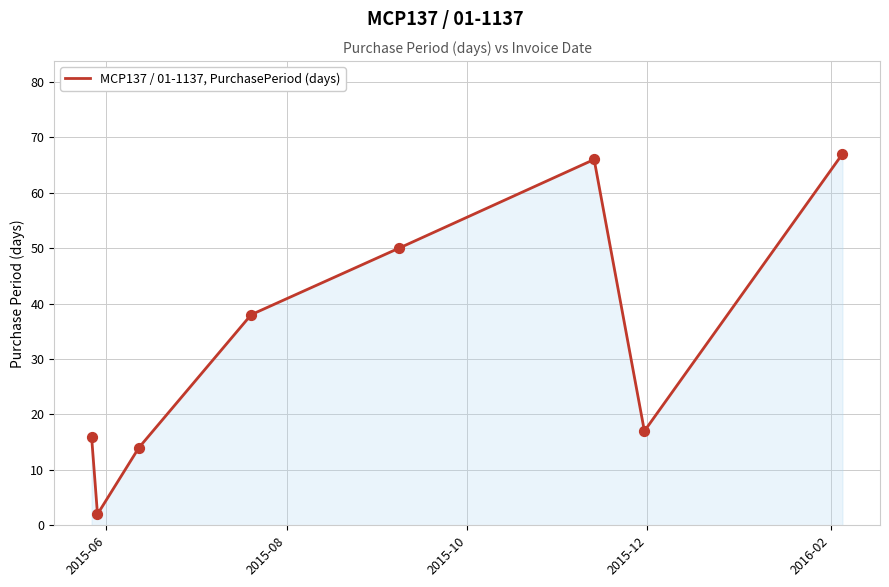

How many interior local peaks (higher than both neighbors) does the data have?

1